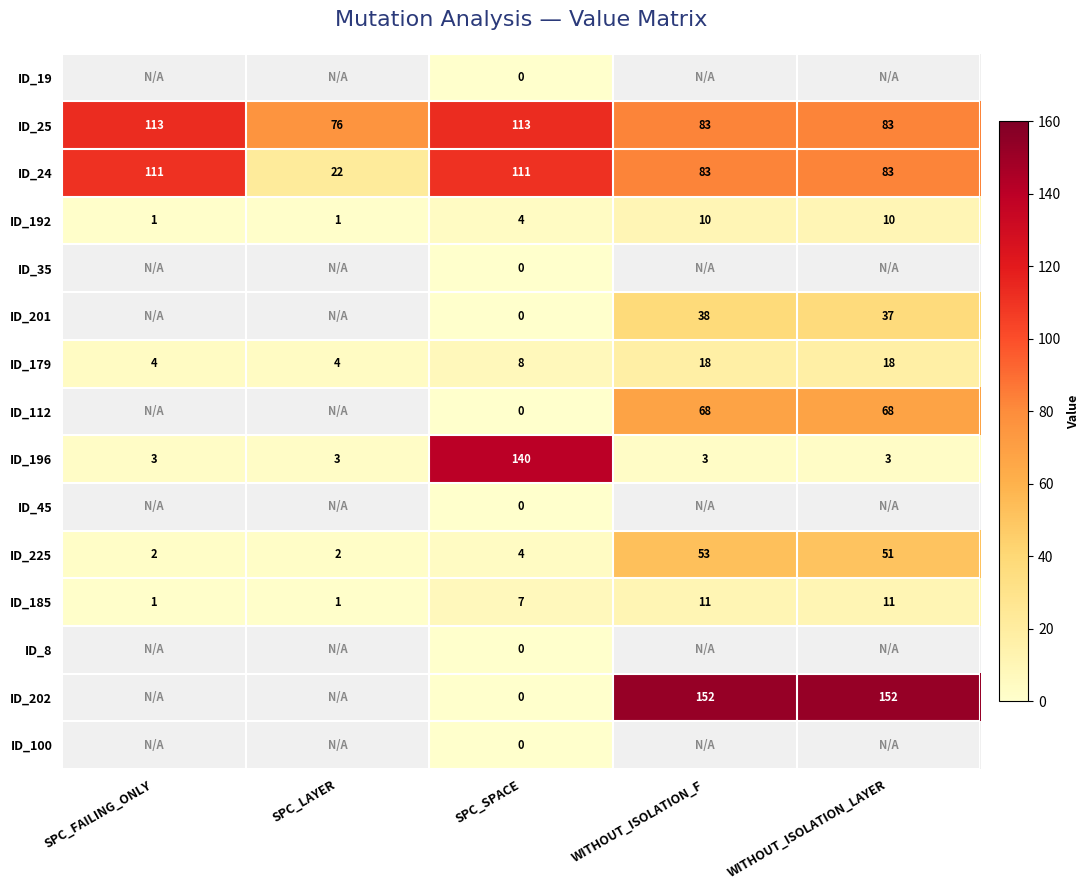

What is the total value across all series at SPC_SPACE?

387